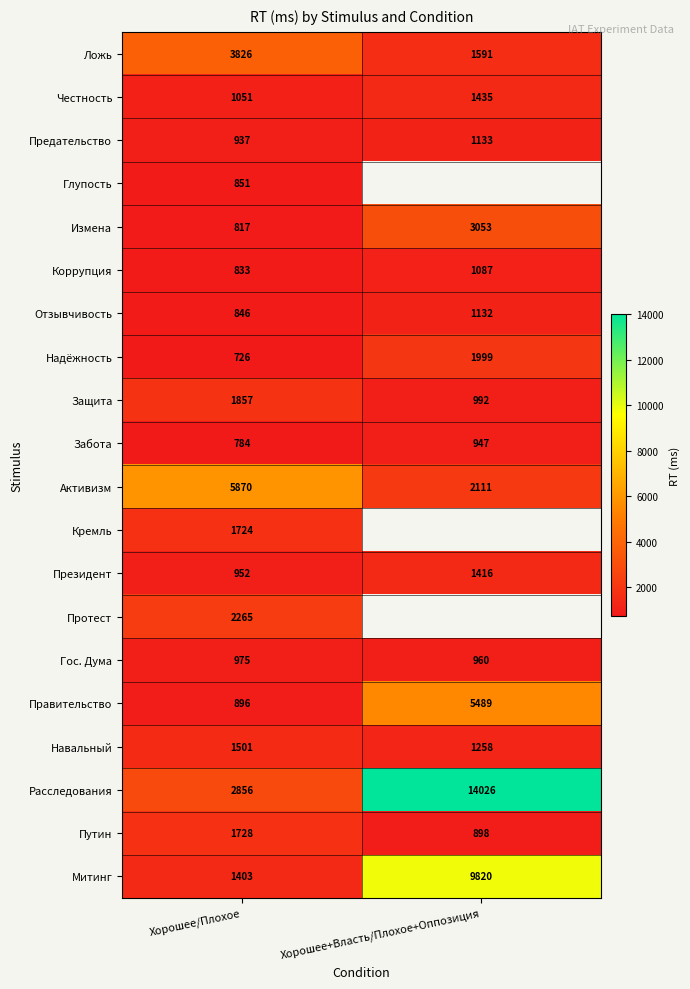

What is the difference between the highest and lowest values at Хорошее/Плохое?

5144